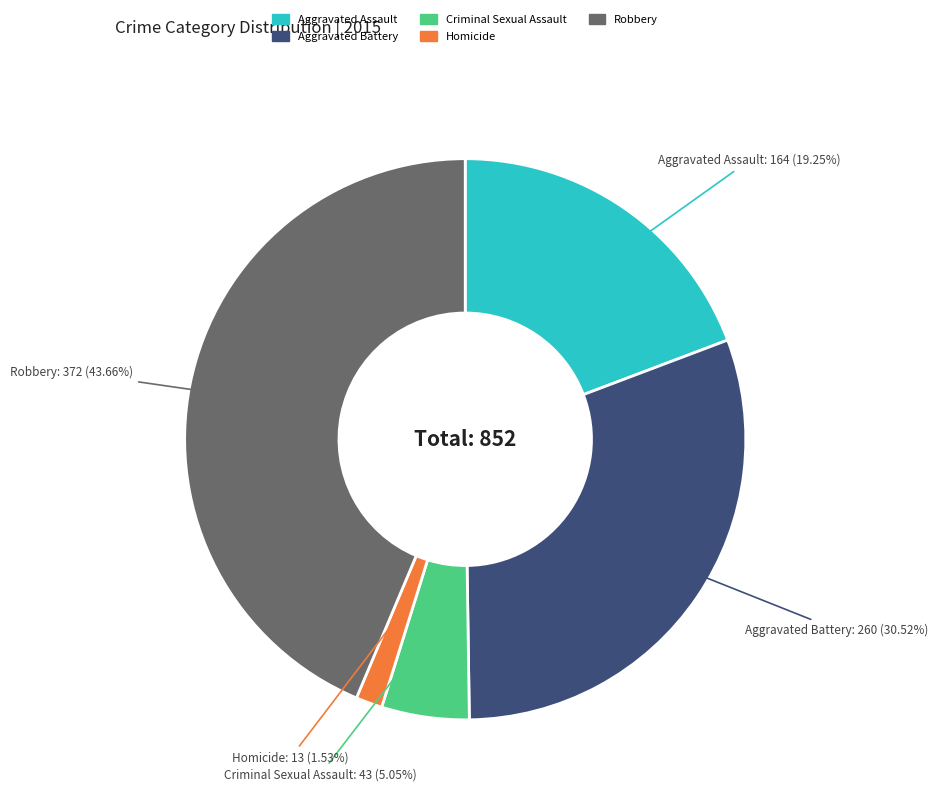

Which category has the smallest portion of the pie?

Homicide